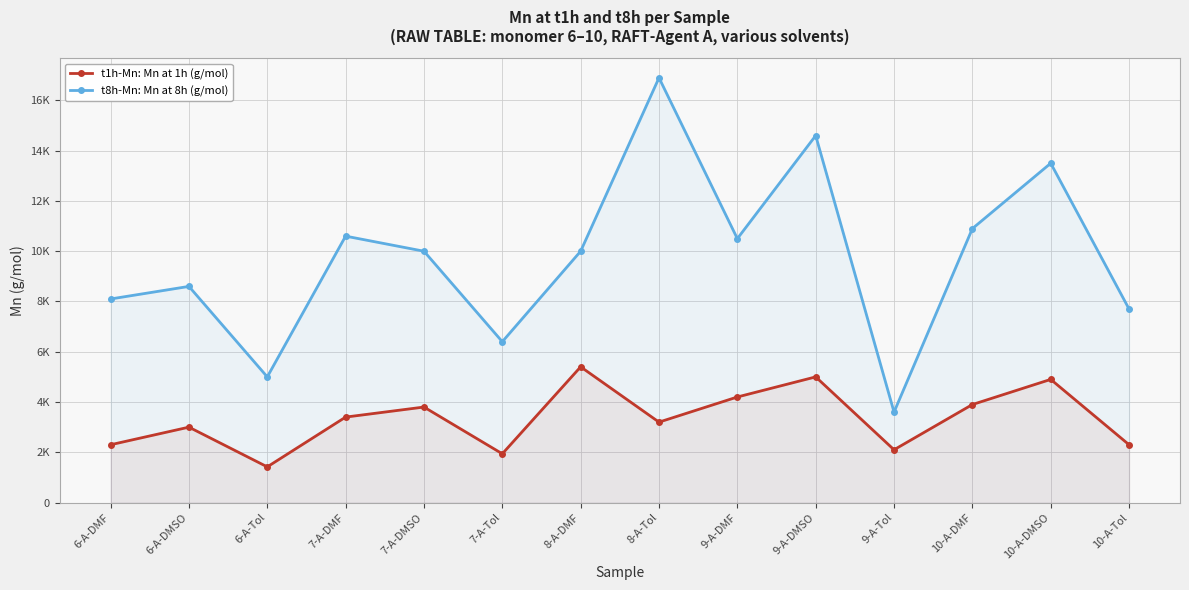

True or false: t1h-Mn: Mn at 1h (g/mol) and t8h-Mn: Mn at 8h (g/mol) cross at least once.

False